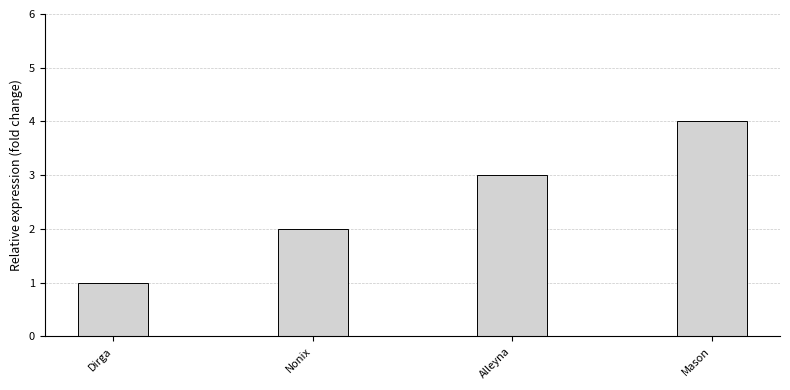

True or false: the data shows 2 at Mason.

False